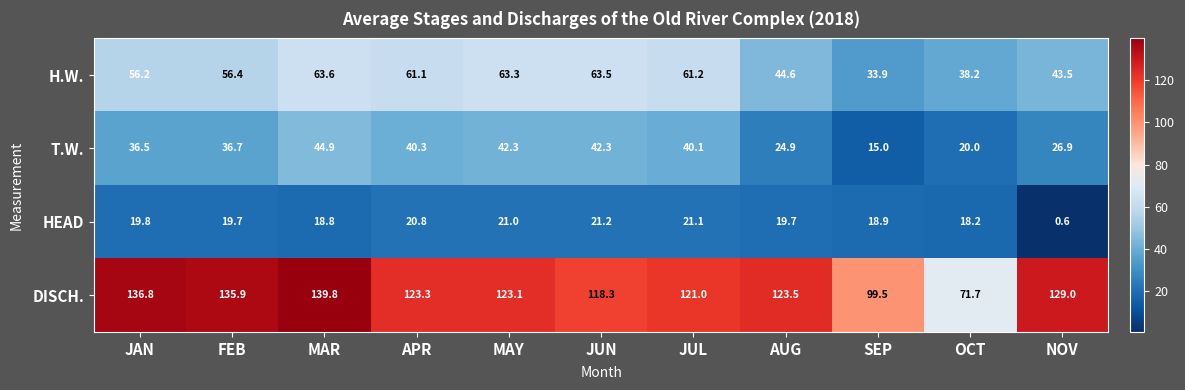

At which label is T.W. closest to 29?

NOV